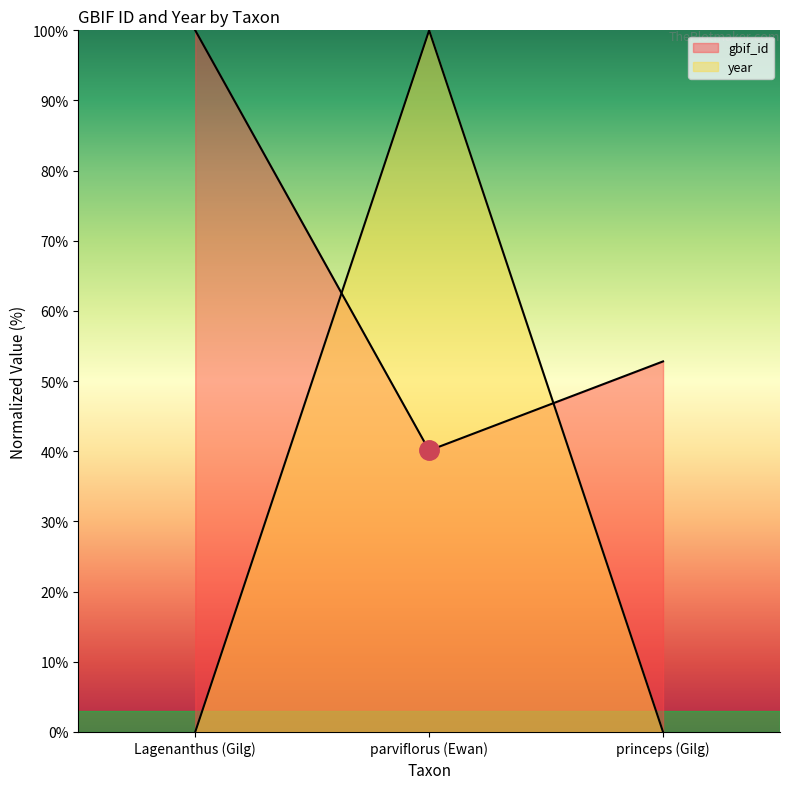

How many lines are shown in the chart?

2